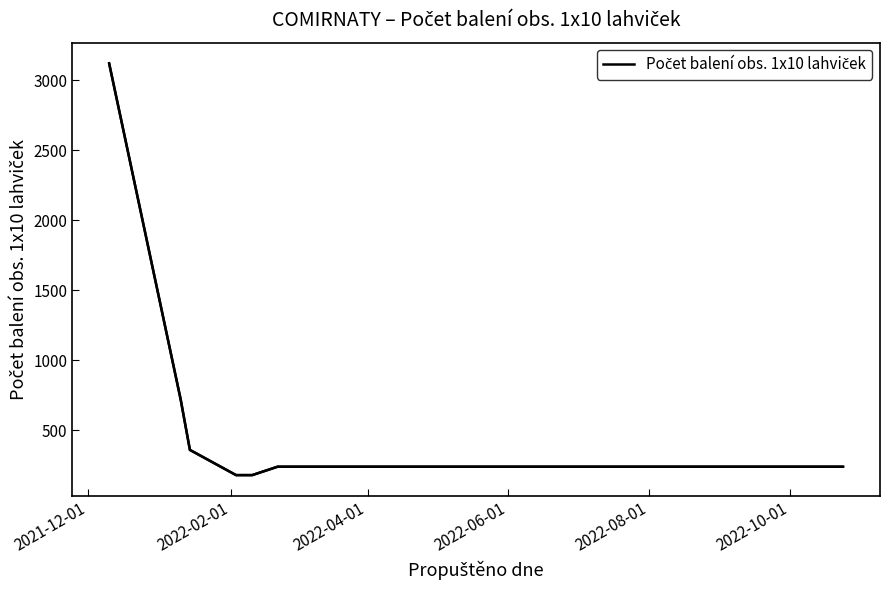

Count the number of categories in the chart.

10